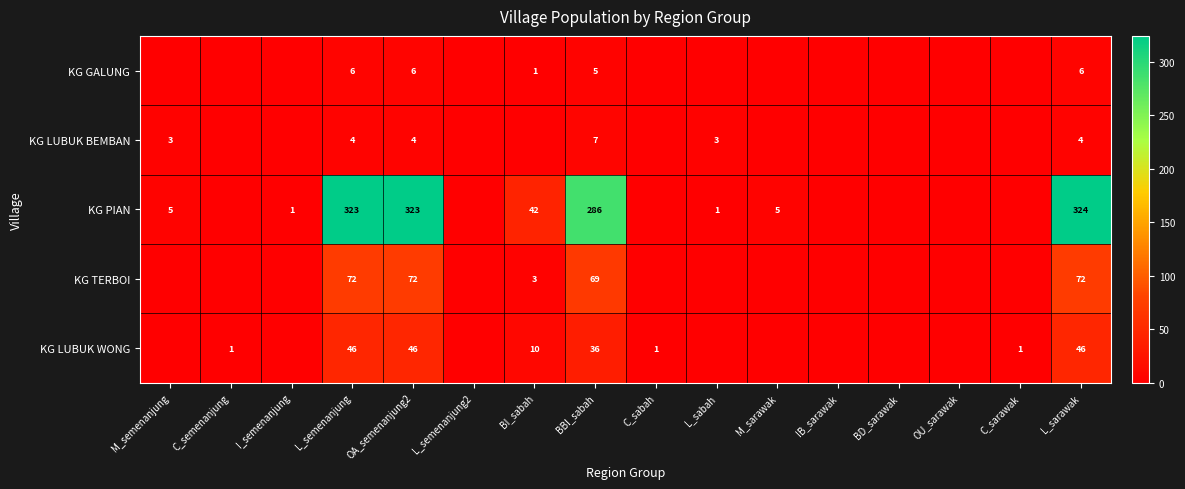

At L_semenanjung, list the series in order from largest to smallest.

KG PIAN, KG TERBOI, KG LUBUK WONG, KG GALUNG, KG LUBUK BEMBAN